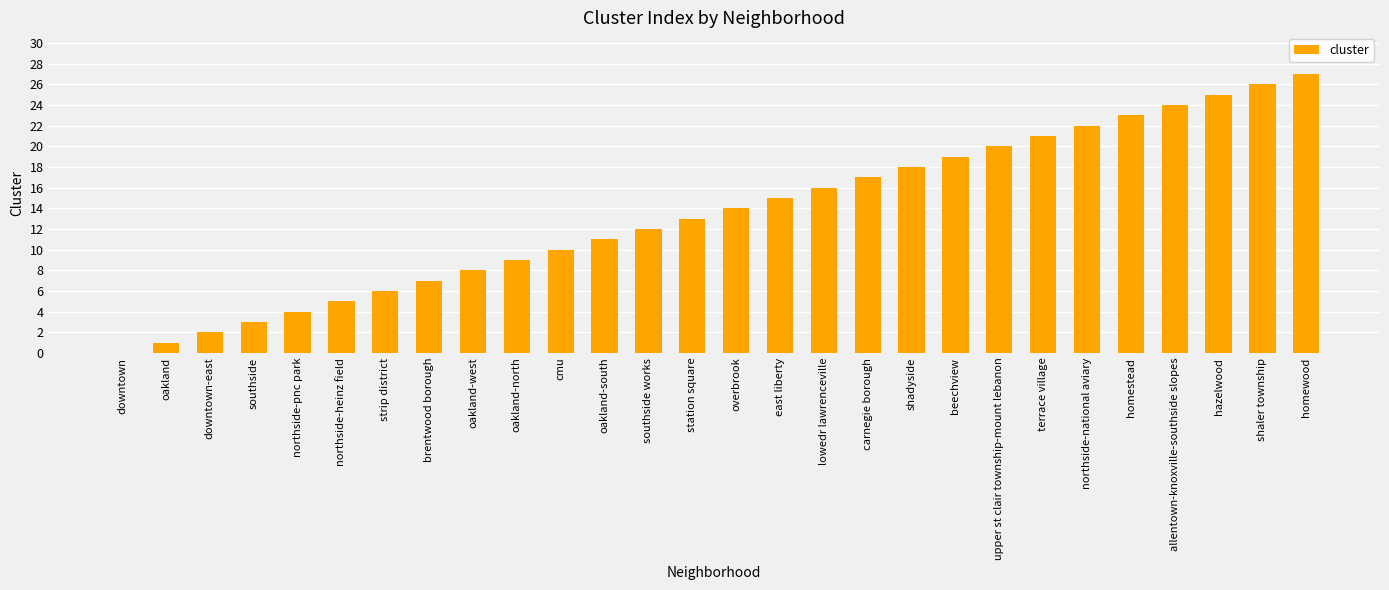

What is the sum of all values?

378